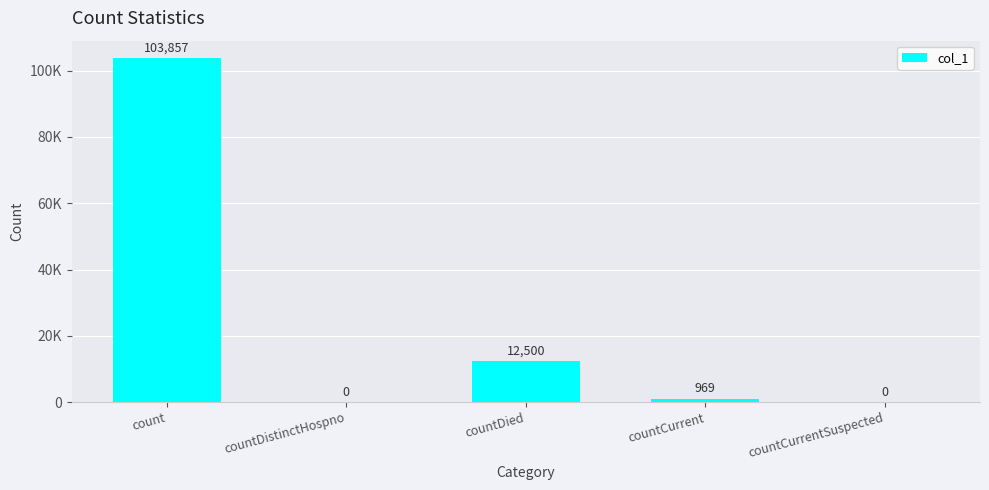

What is the difference between the values at countDied and count?

91357